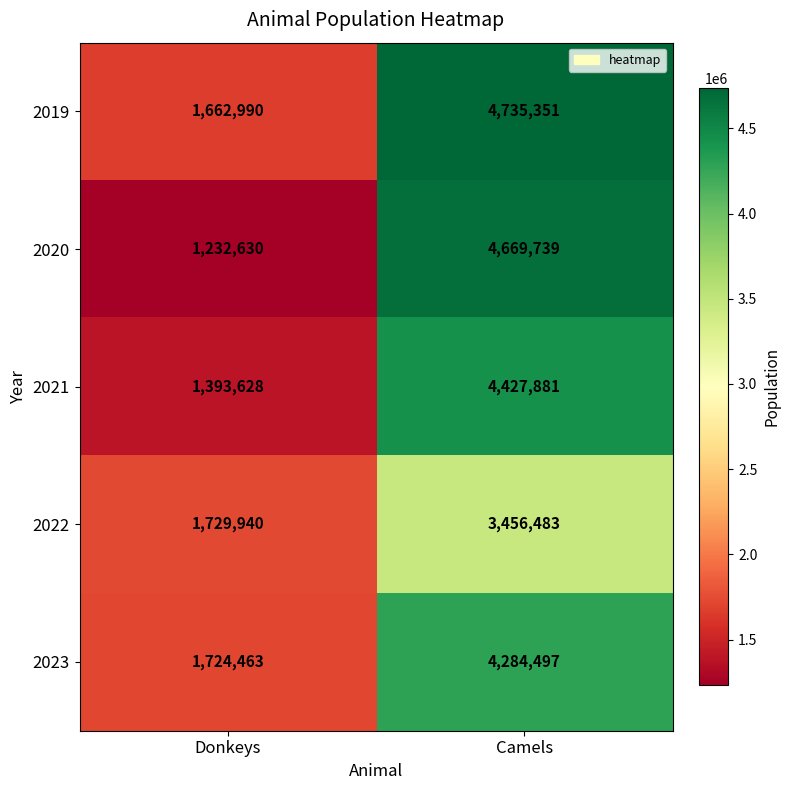

What is the difference between the 2020 values at Camels and Donkeys?

3437109